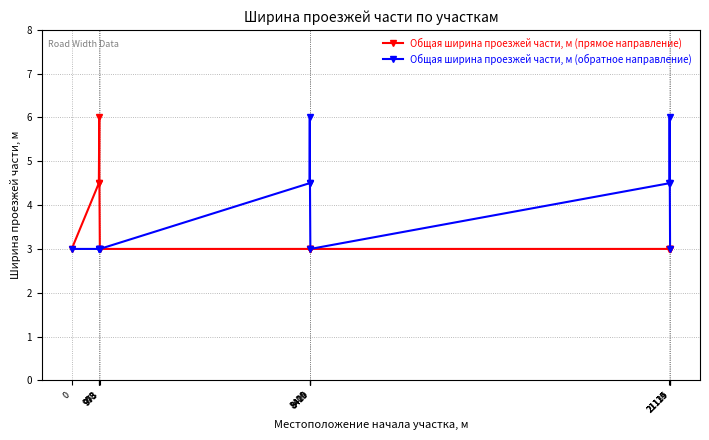

Rank the series by their average value, from lowest to highest.

Общая ширина проезжей части, м (прямое направление), Общая ширина проезжей части, м (обратное направление)